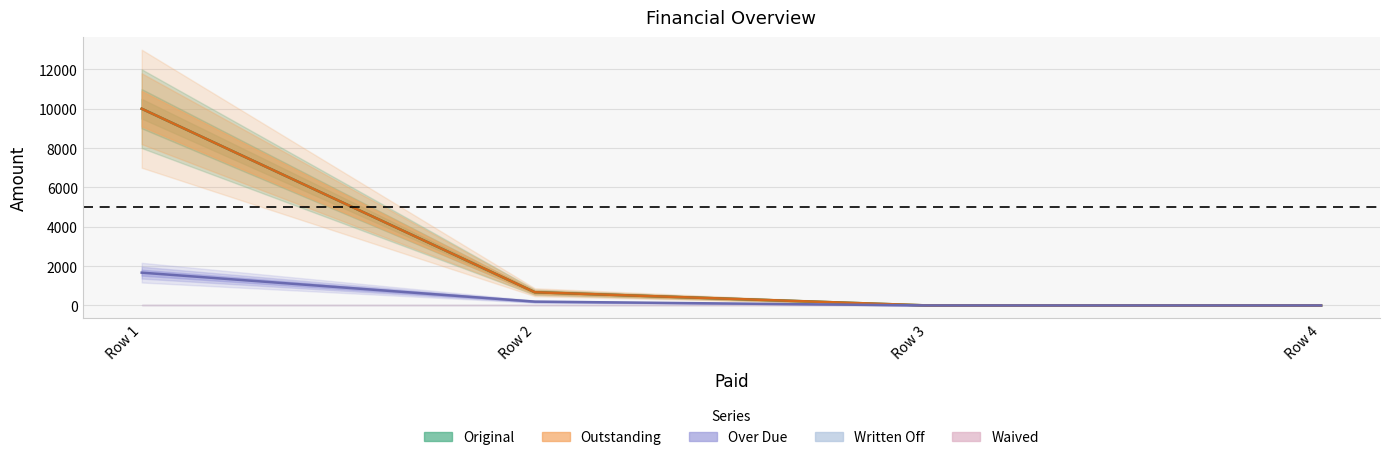

Which series has the largest total across all categories?

Original